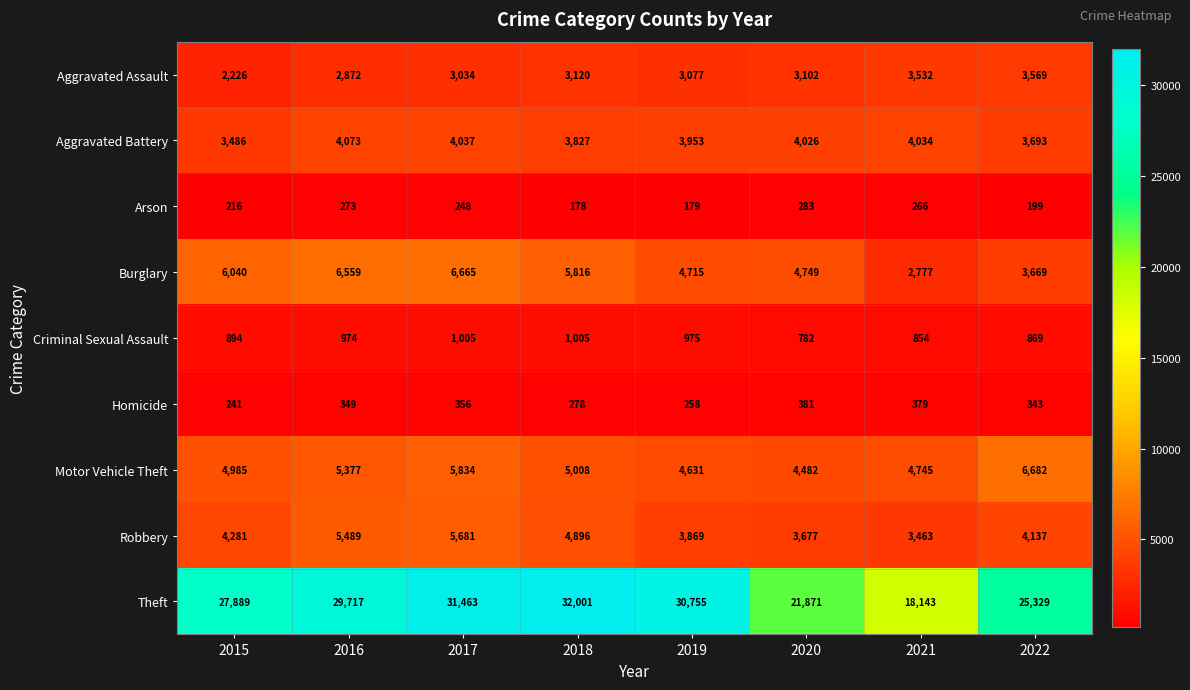

Which series changed the most between 2015 and 2018?

Theft